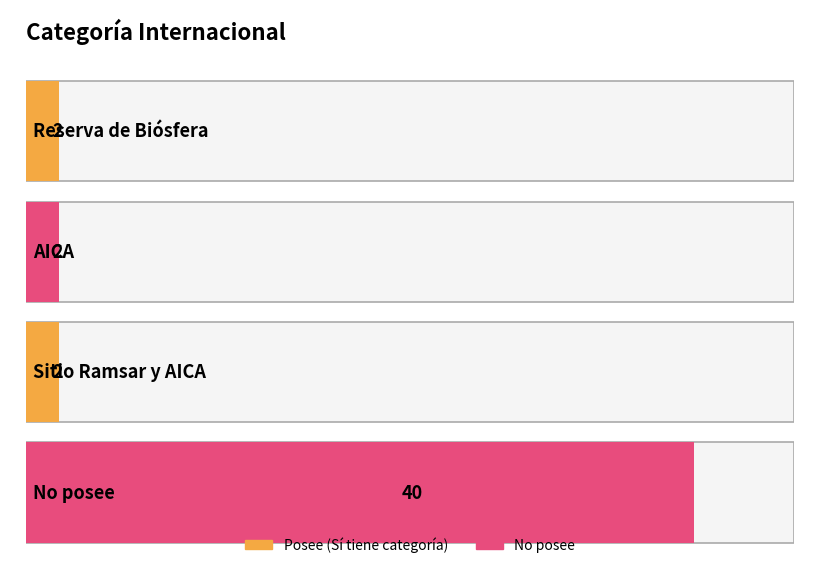

What is the sum of all values?

46